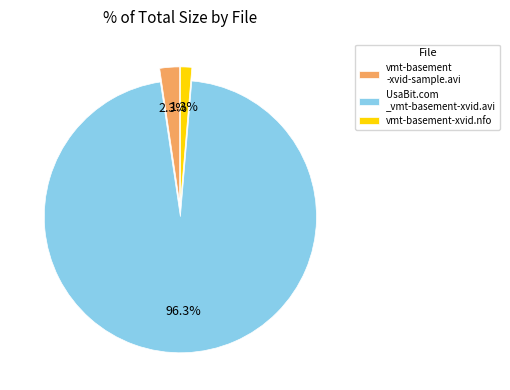

Count the number of slices in the pie.

3